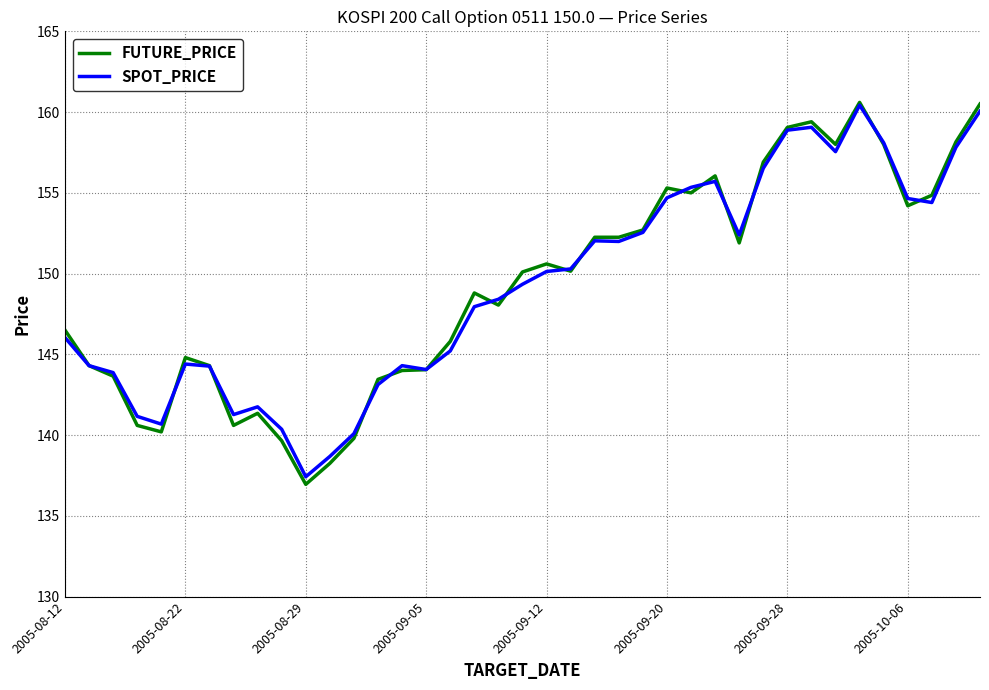

What is the maximum value for FUTURE_PRICE?

160.6